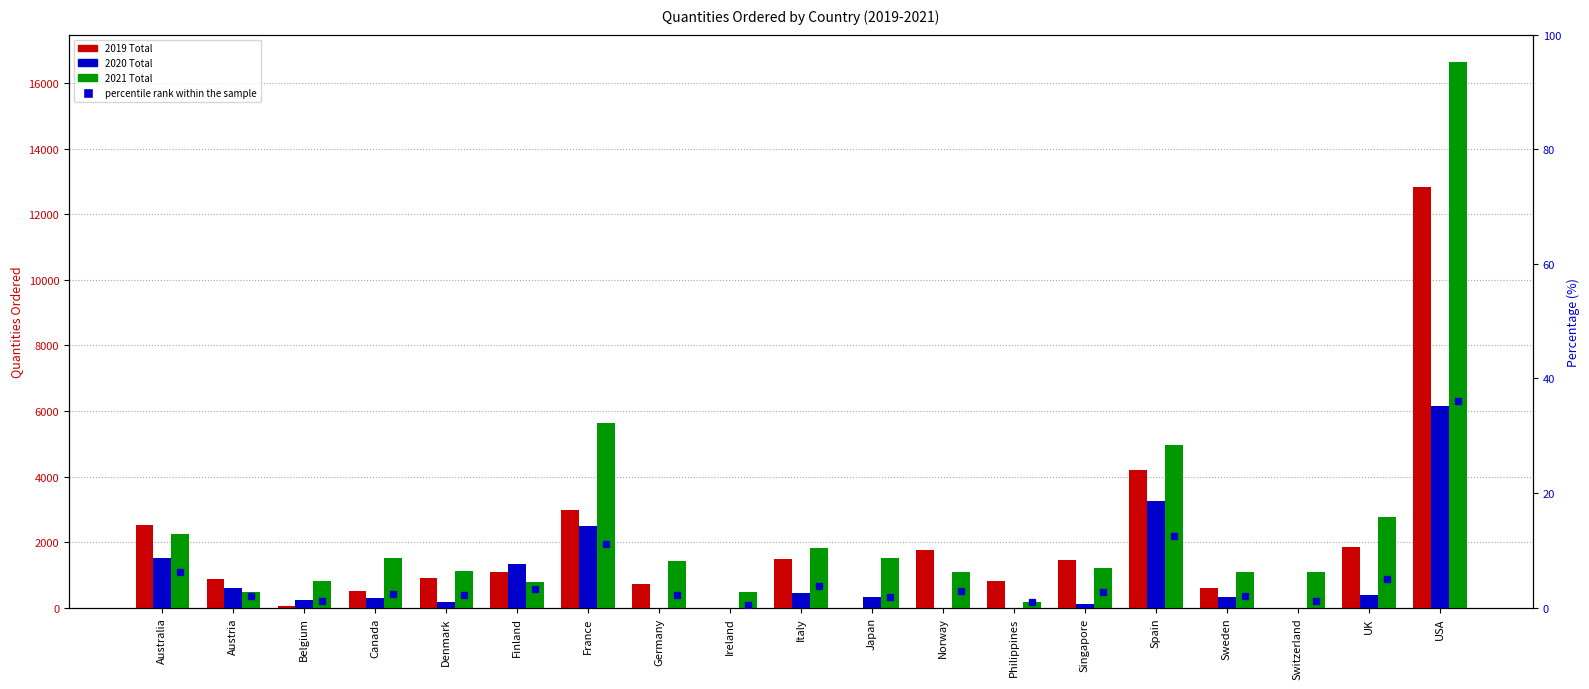

How many values in the 2019 Total series exceed 903?

9